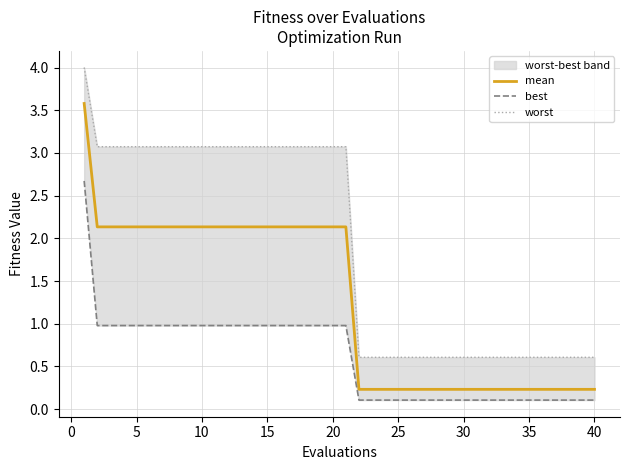

What are all the series names shown in the legend?

mean, best, worst